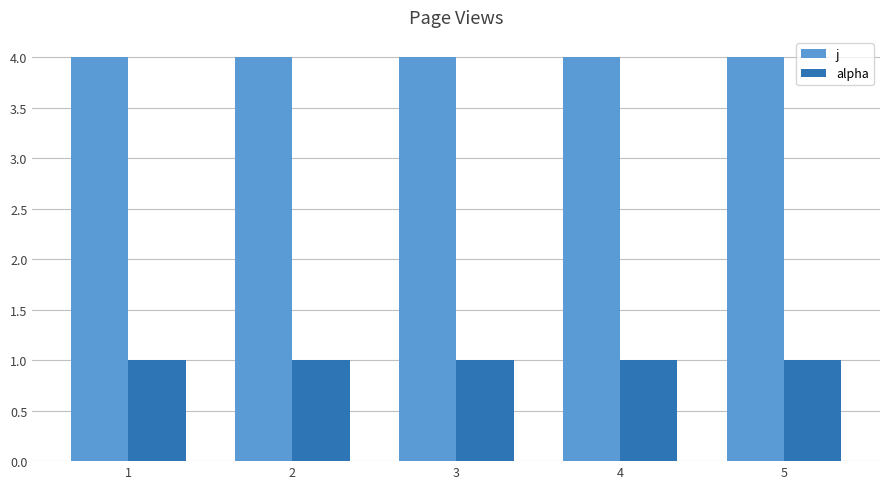

What is the sum of the alpha values at 2 and 4?

2